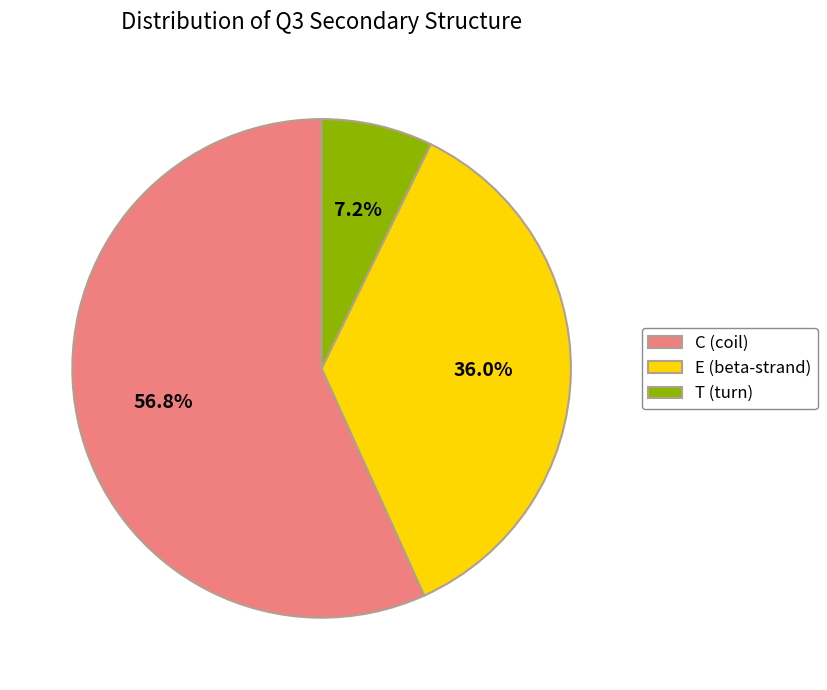

How much of the chart is everything except C?

43.2%